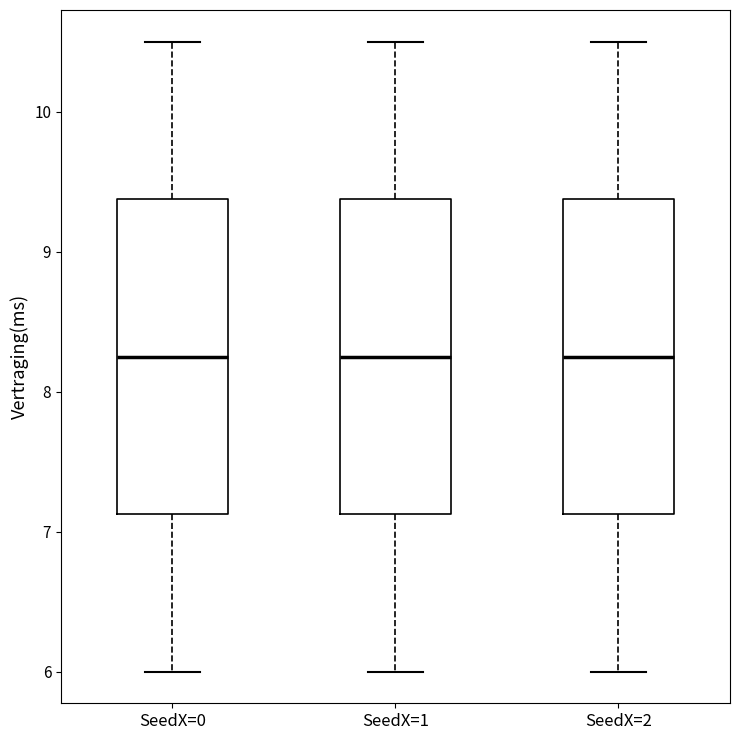

Reading left to right, read every box against the y-axis: the position of its median line, the range the box covers, and the ends of its whiskers. The values are not printed on the chart, so give them approximately, as read against the axis.

SeedX=0: median 8.3, box 7.1 to 9.4, whiskers 6.0 to 10.5
SeedX=1: median 8.3, box 7.1 to 9.4, whiskers 6.0 to 10.5
SeedX=2: median 8.3, box 7.1 to 9.4, whiskers 6.0 to 10.5